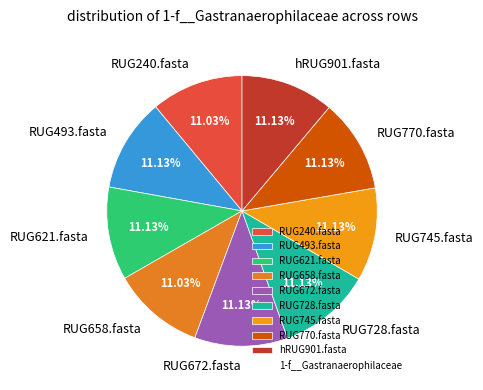

Does RUG745.fasta represent more than half of the total?

No